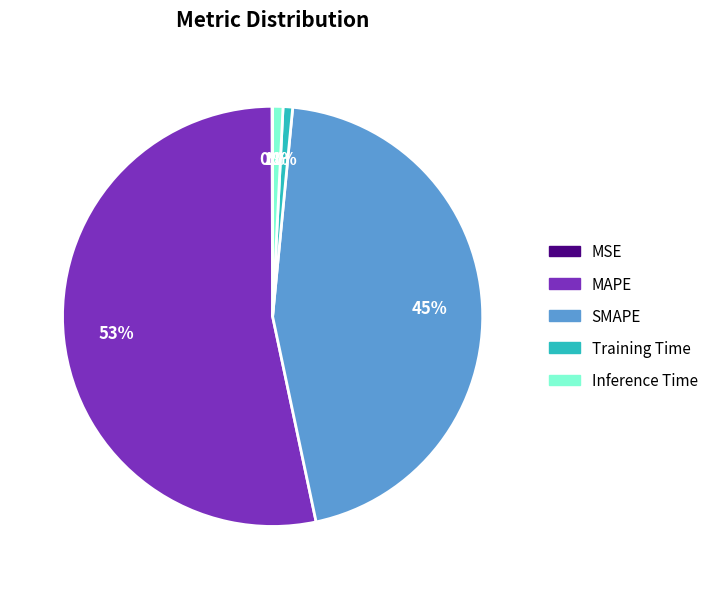

To the nearest percent, what percentage of the pie is MAPE?

53%